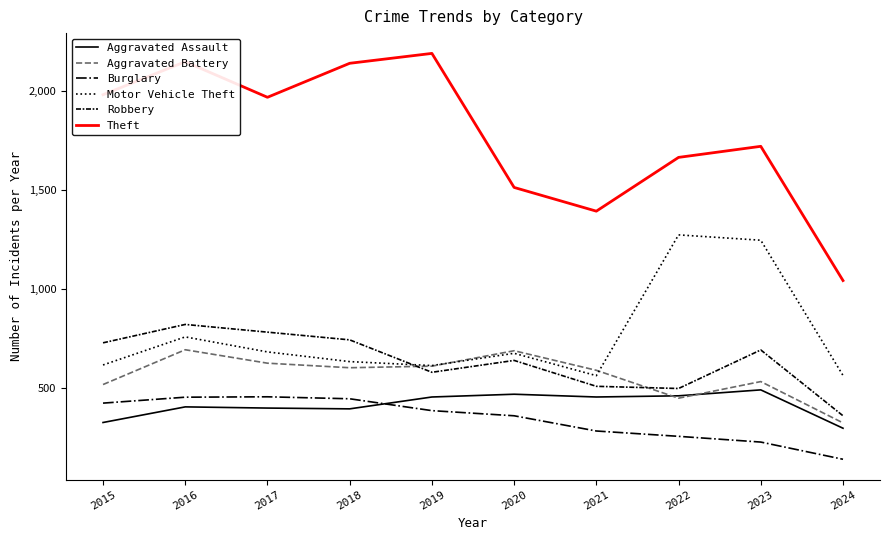

Rank the series by their maximum value, from lowest to highest.

Burglary, Aggravated Assault, Aggravated Battery, Robbery, Motor Vehicle Theft, Theft